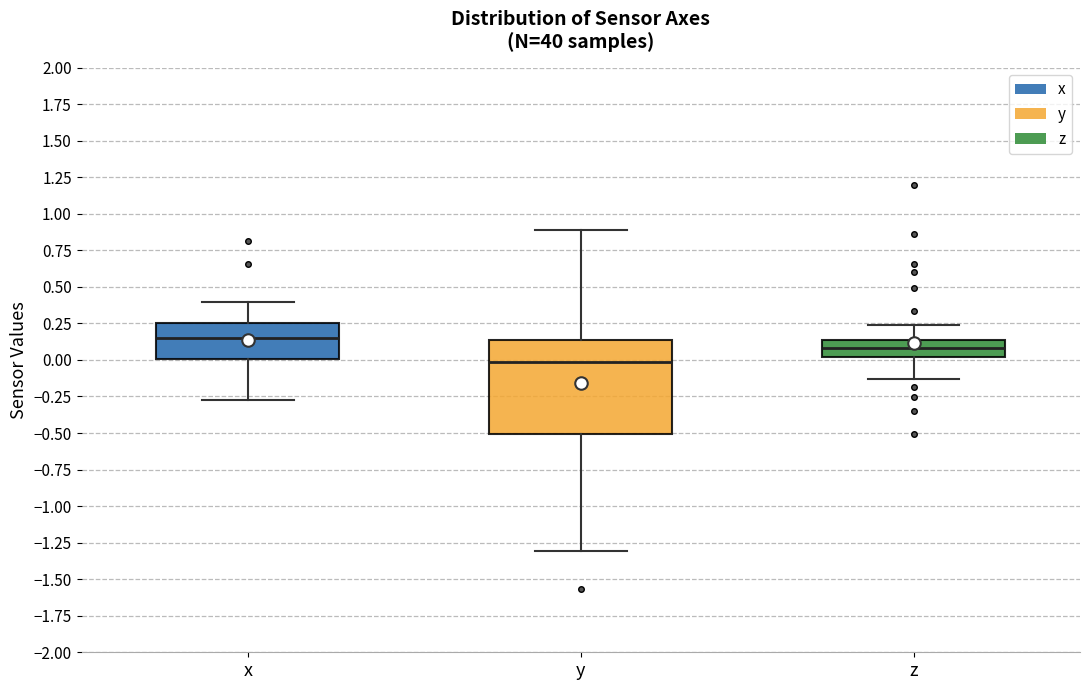

Where does the median line of the box for z sit on the y-axis? The values are not printed on the chart, so give them approximately, as read against the axis.

0.10